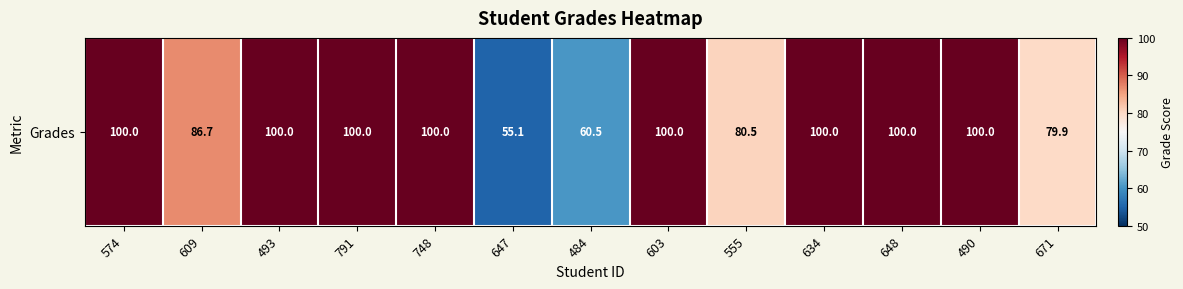

What is the difference between the maximum and minimum values?

44.9